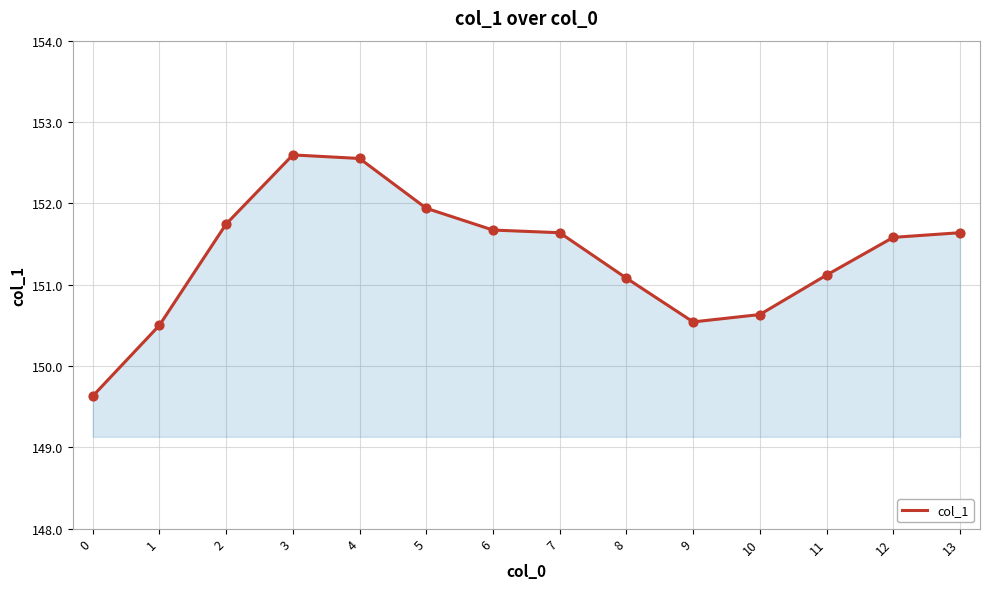

What is the change in value from 2 to 11?

-0.6